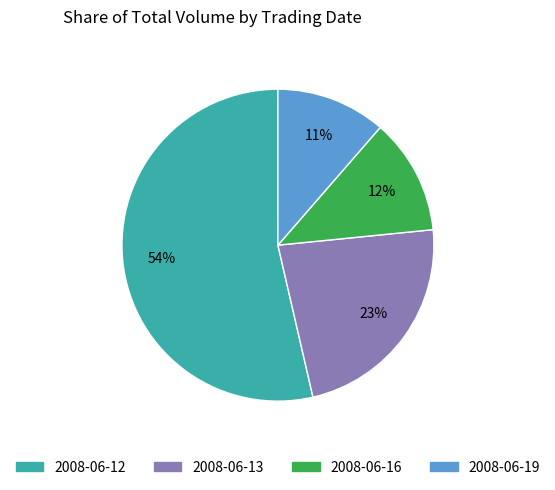

To the nearest percent, what is the average slice percentage?

25%